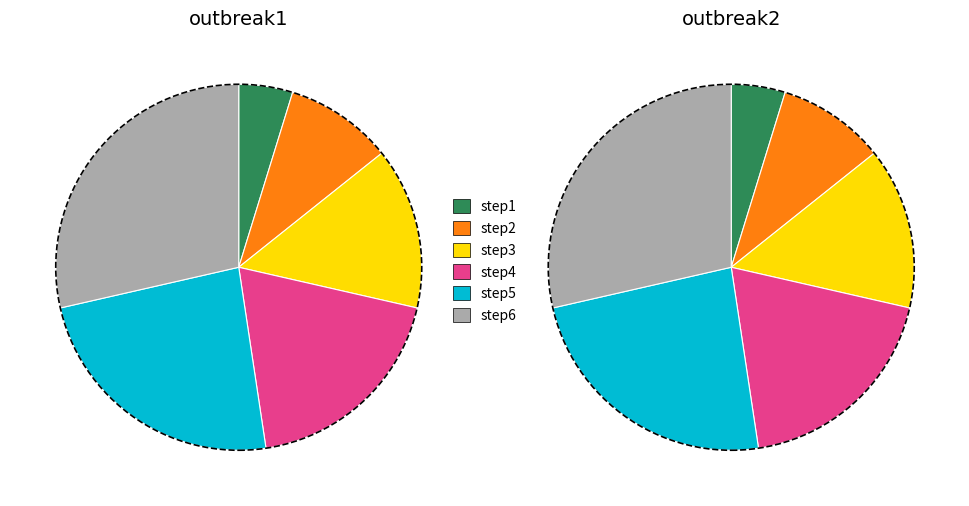

To the nearest percent, what is the combined percentage of step3 and step2?

24%